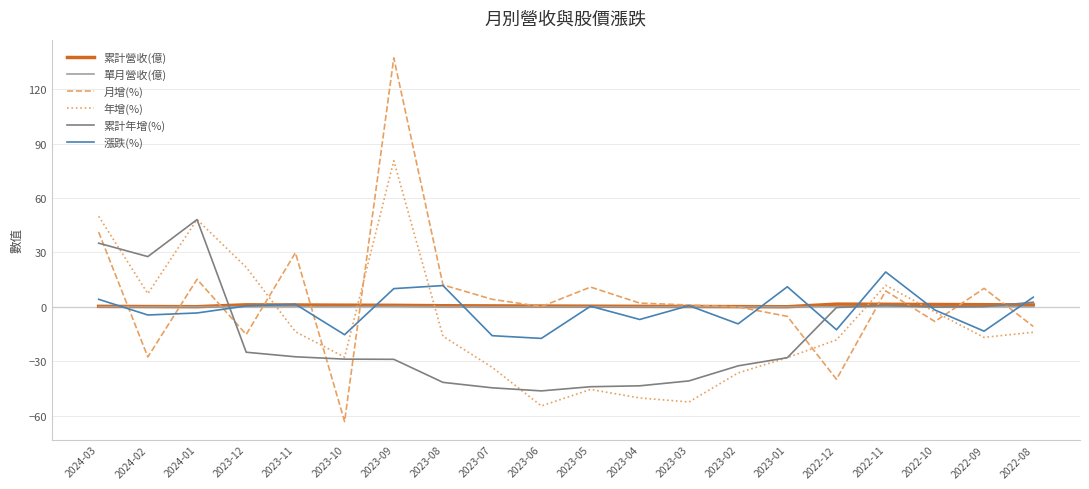

The 累計營收(億) series shows 0.8 at 2023-09. True or false?

True